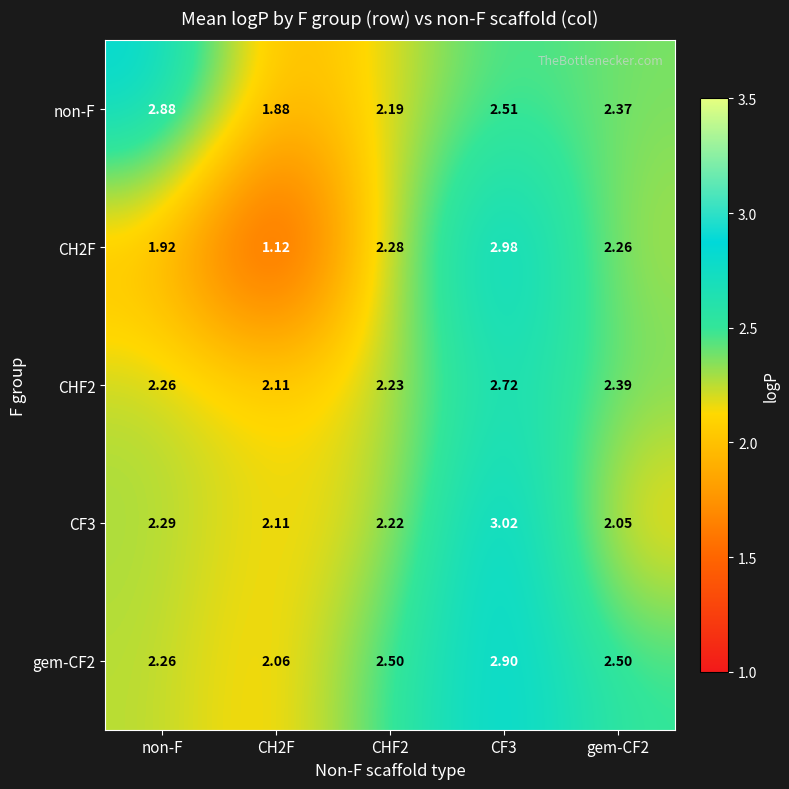

Which category has the highest value across all series?

CF3